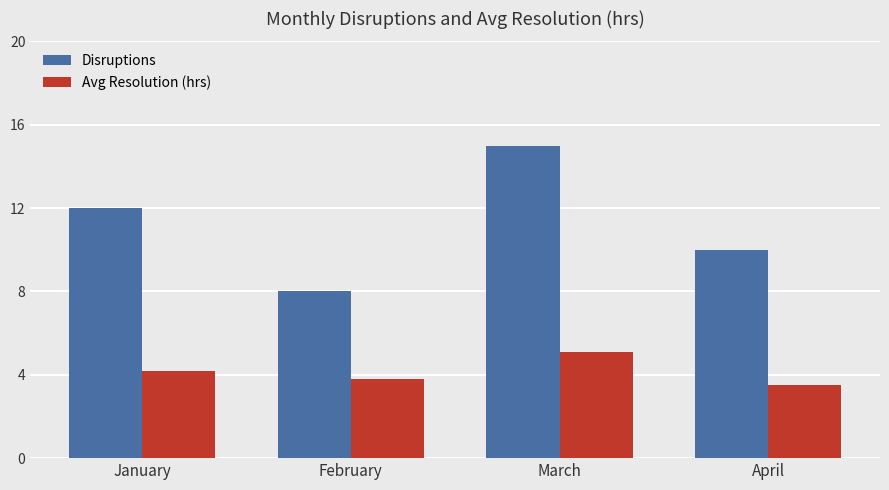

Reading right to left, what are all the values shown in this chart?

Disruptions: April=10.0	March=15.0	February=8.0	January=12.0
Avg Resolution (hrs): April=3.5	March=5.1	February=3.8	January=4.2